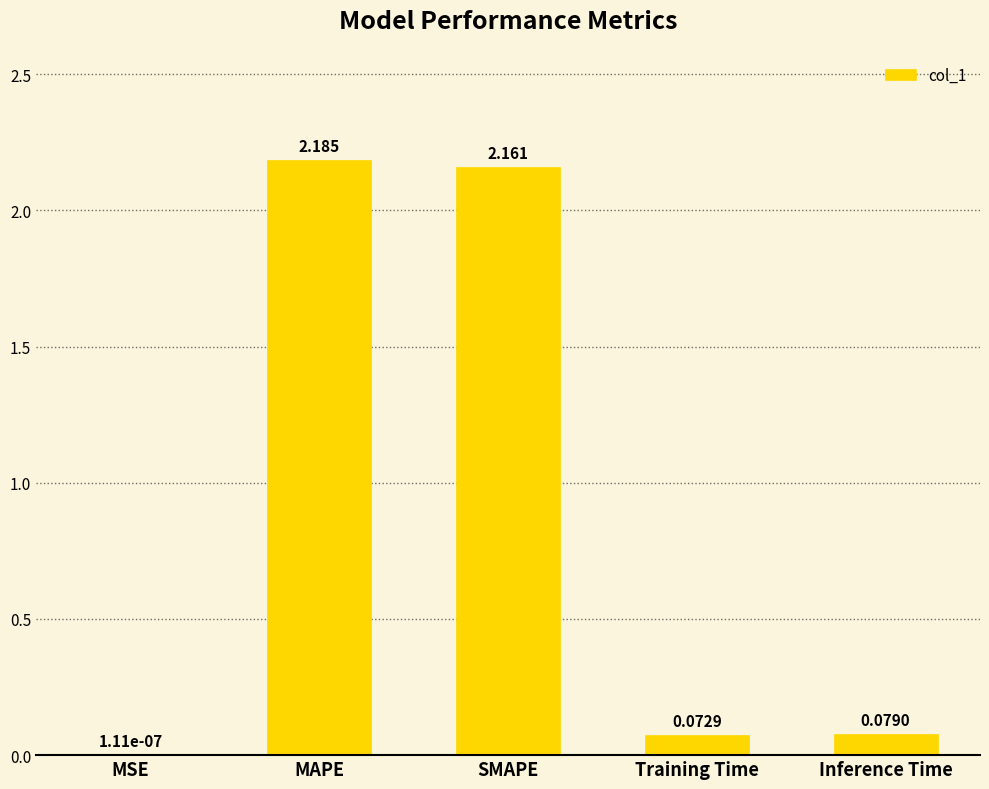

Are the bars grouped side by side (vs. stacked)?

No